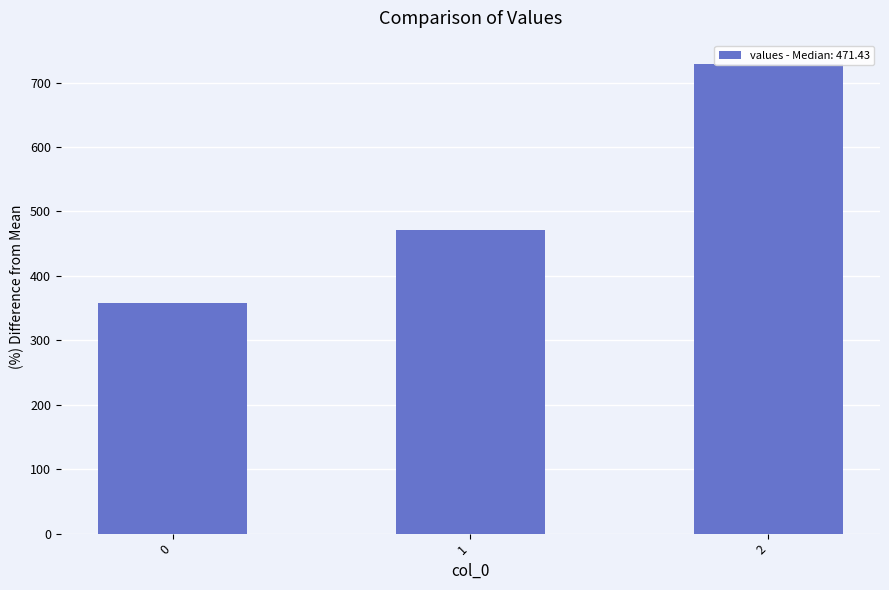

Which label corresponds to the largest value in the chart?

2